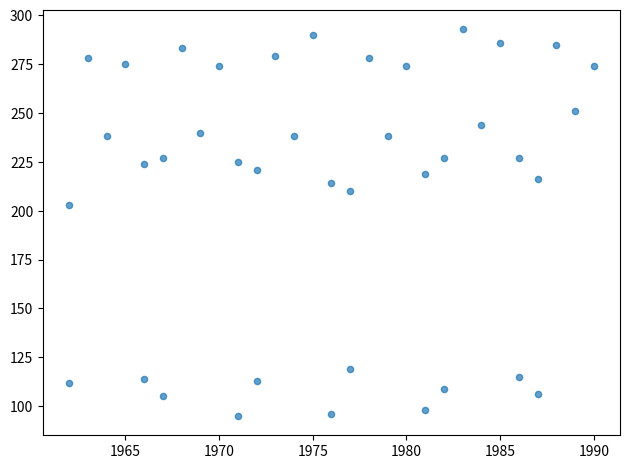

What Y value in the scatter plot is closest to 194?

203